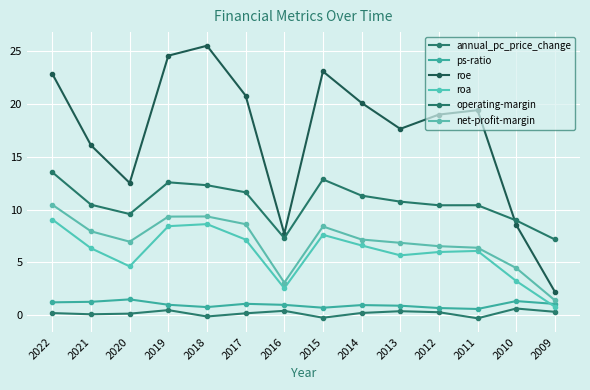

Is this an area chart (filled region under the line)?

No